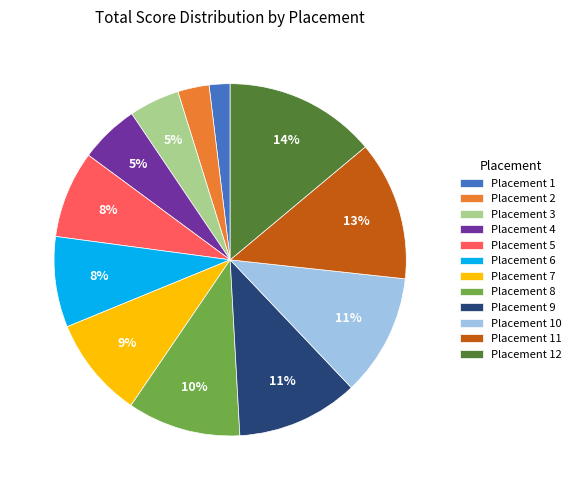

What is the smallest slice in the pie chart?

Placement 1